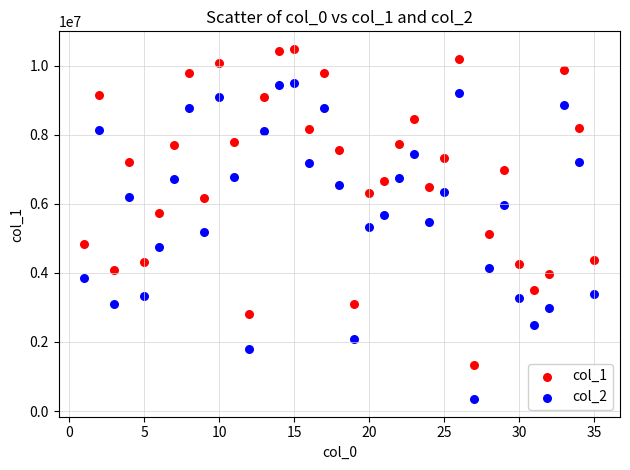

Which series reaches the maximum Y coordinate?

col_1